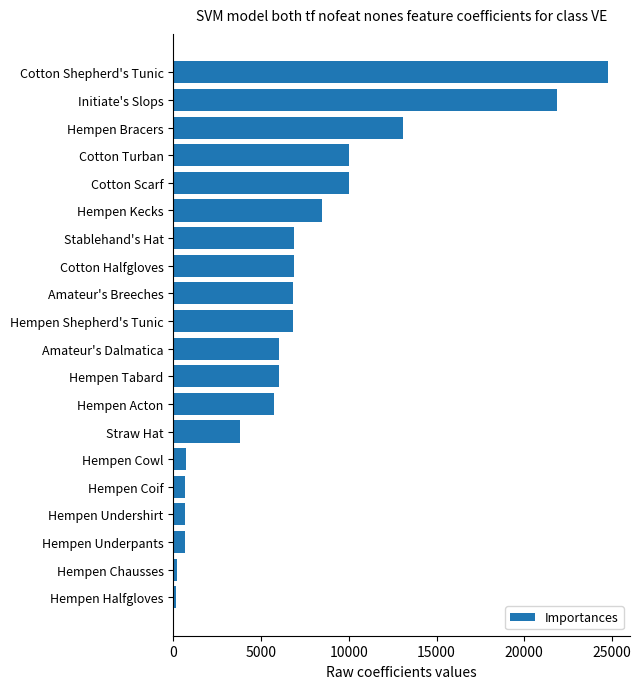

What is the minimum value shown in the chart?

160